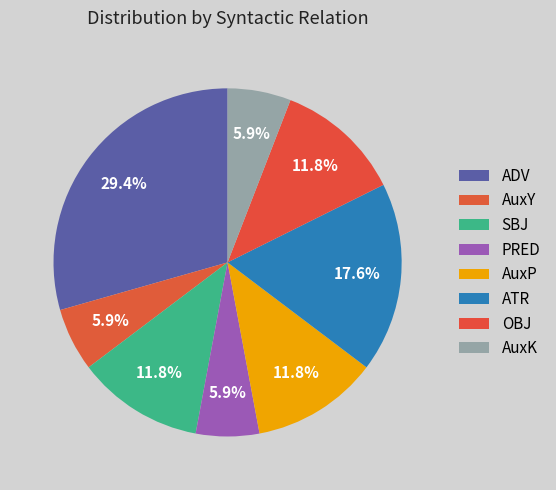

How many slices are in this pie chart?

8